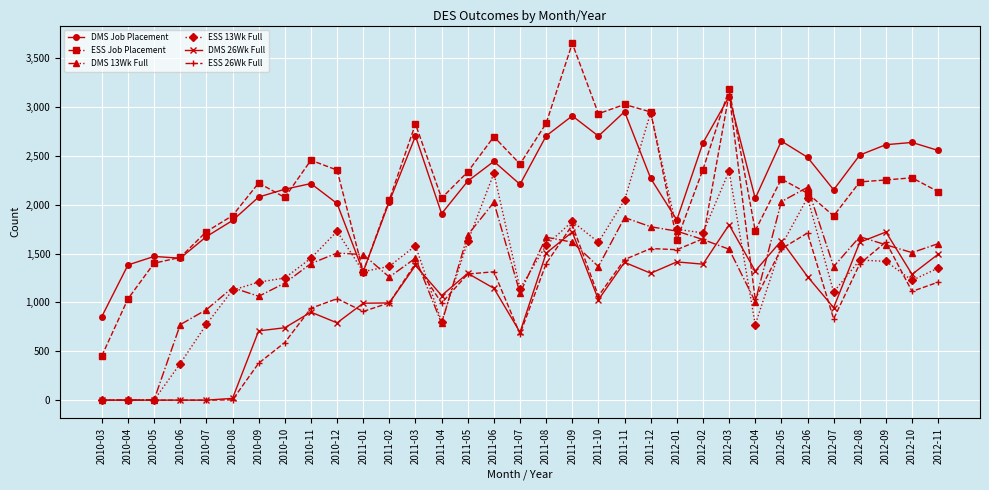

What is the maximum value shown in the chart?

3652